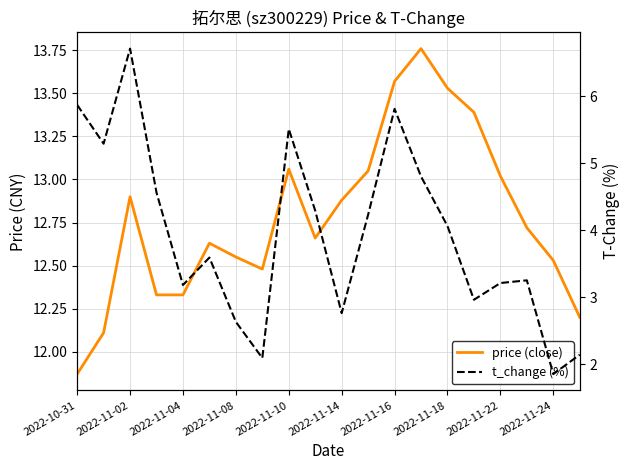

Which series has the largest range (max minus min)?

t_change (%)